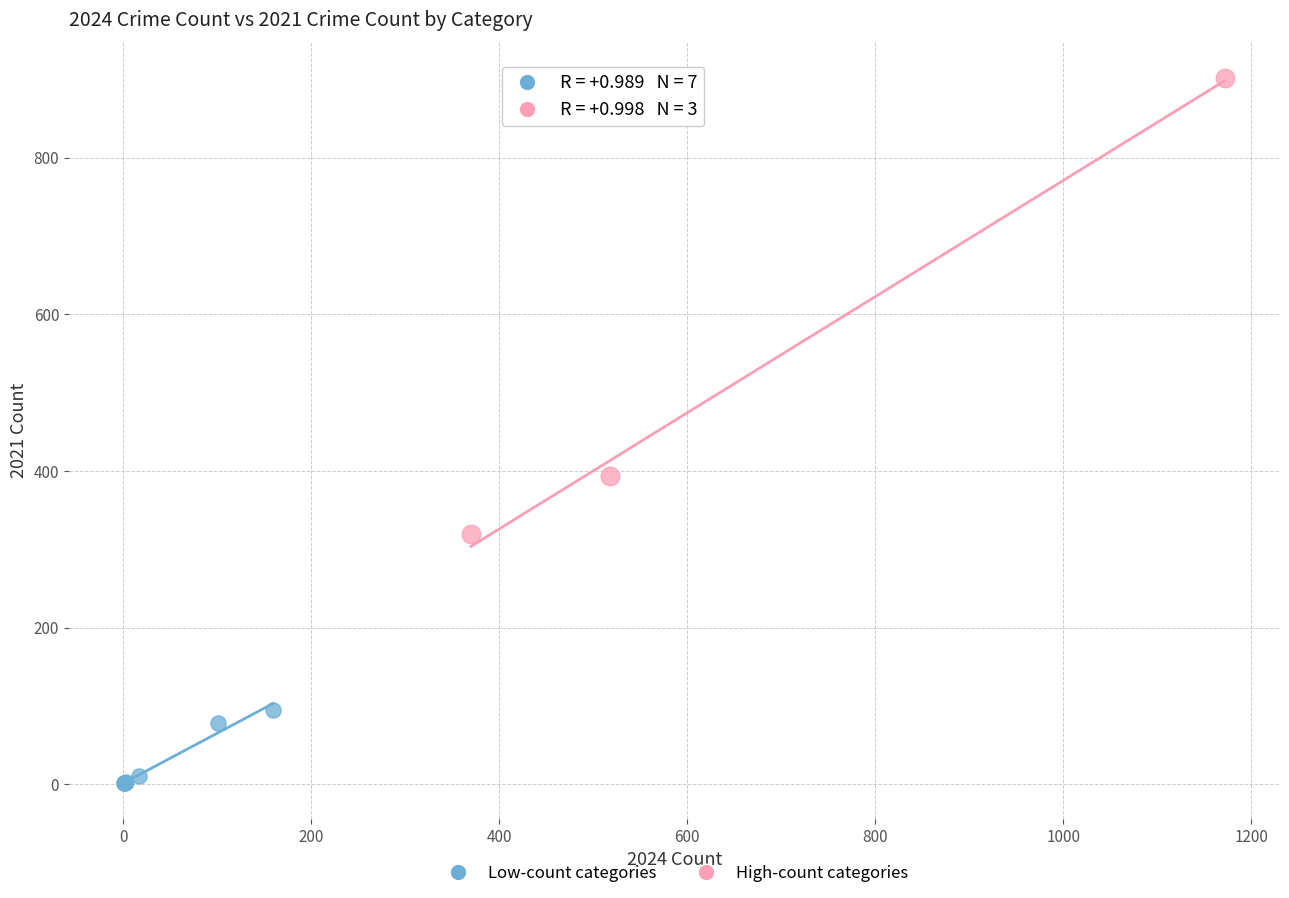

Which series has the largest Y range (max minus min)?

High-count categories